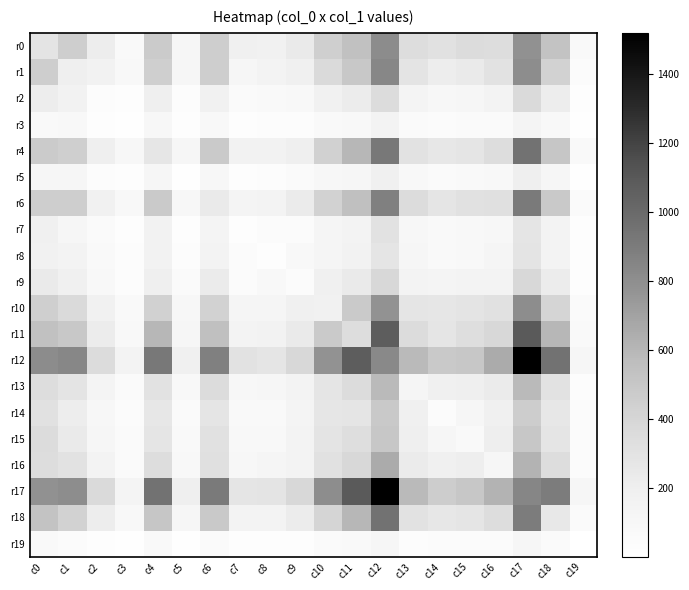

What is the maximum value shown in the chart?

1520